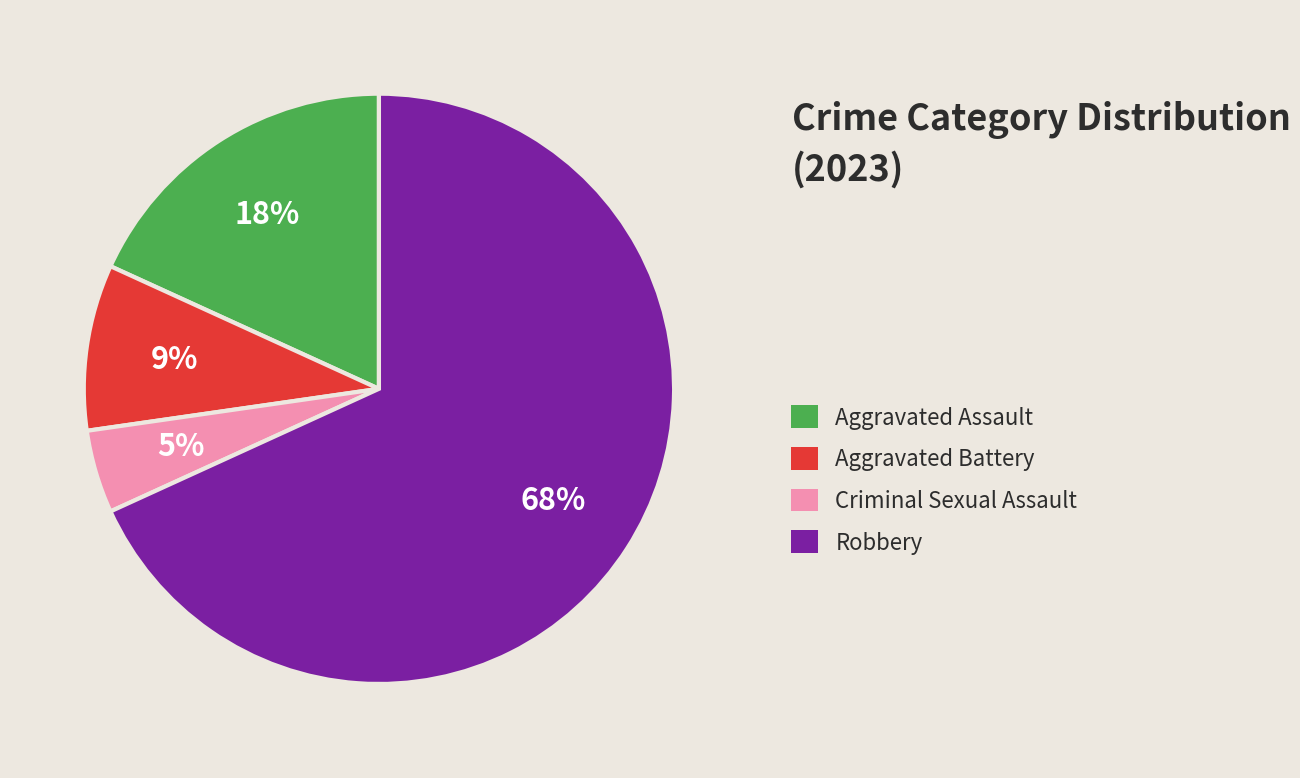

Is there a majority slice in this chart?

Yes